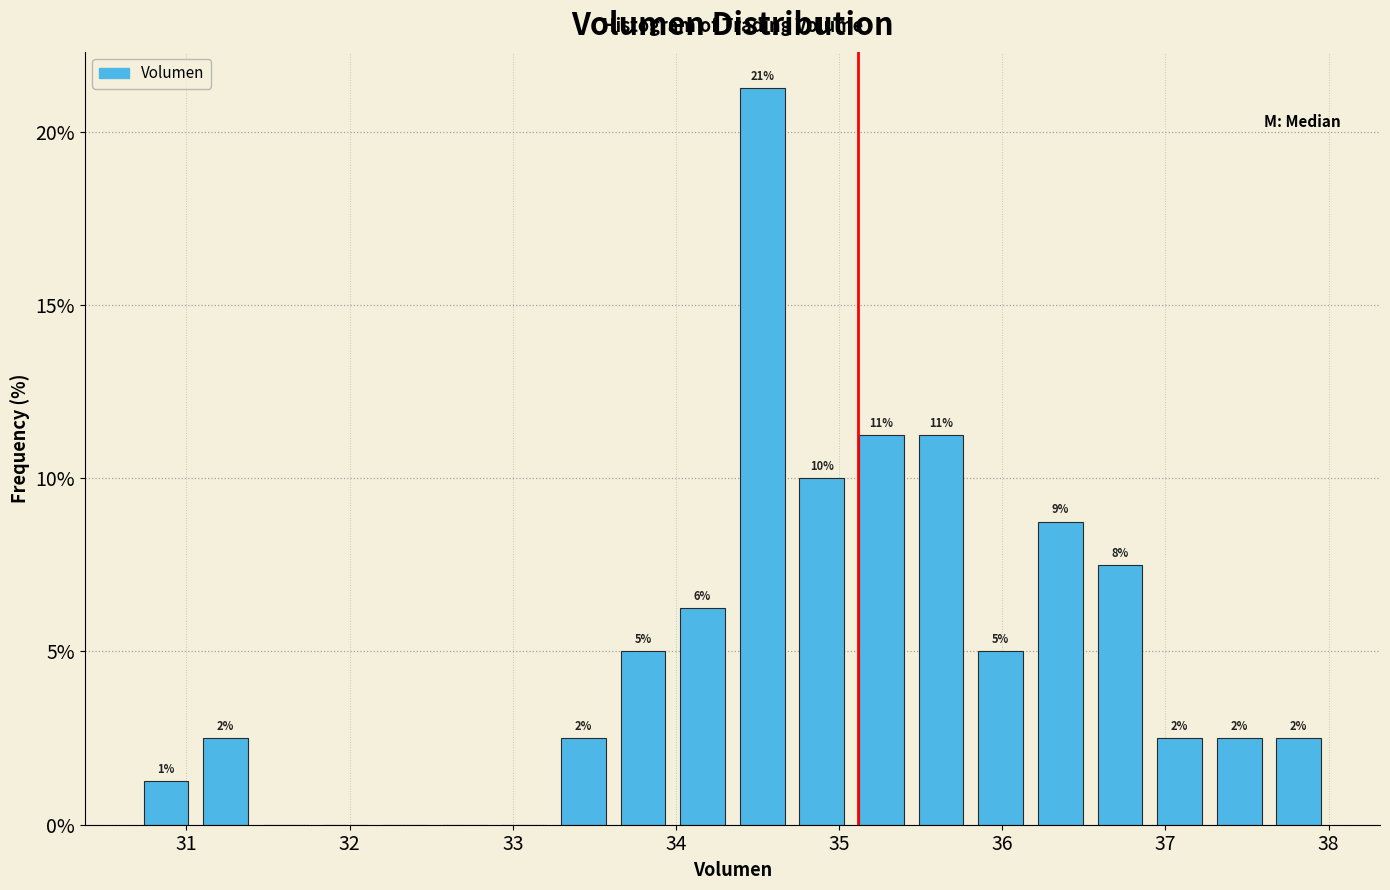

Around what value on the x-axis is the tallest bar? Give the approximate position of its centre, as read against the axis.

34.5